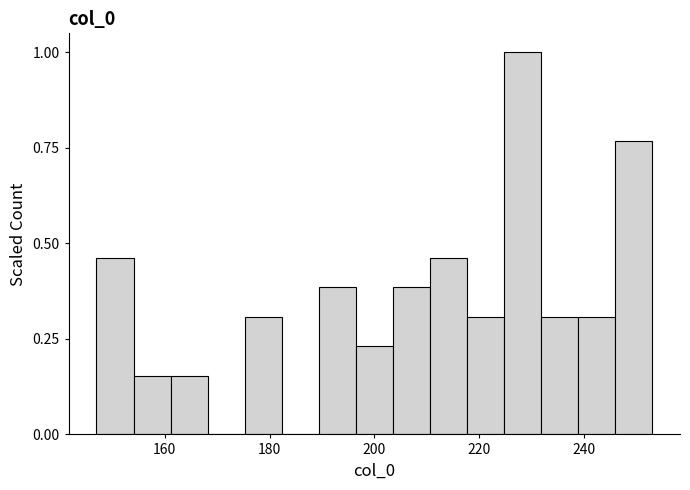

Read against the x-axis, roughly where is the centre of the tallest bar?

228